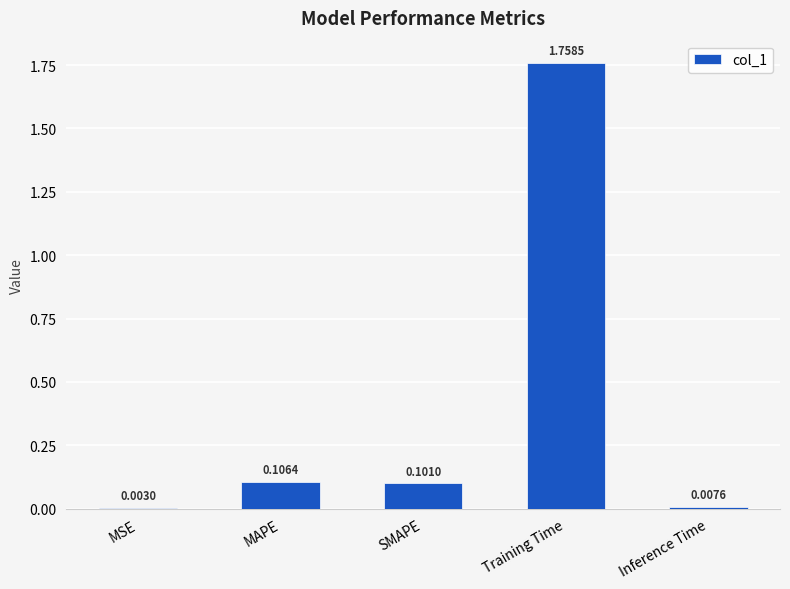

At which category does the chart reach its peak across all series?

Training Time